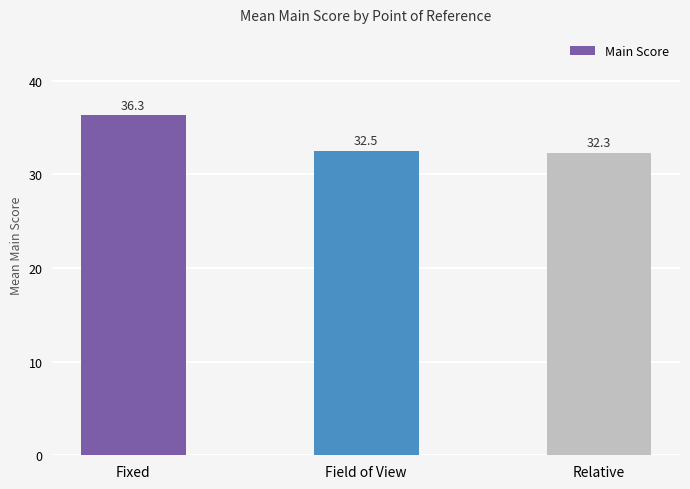

How many distinct data groups are displayed?

1